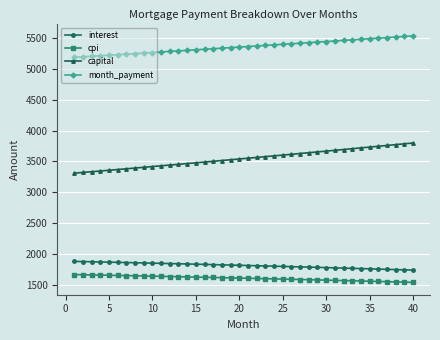

What is the average value of the cpi series?

1603.9